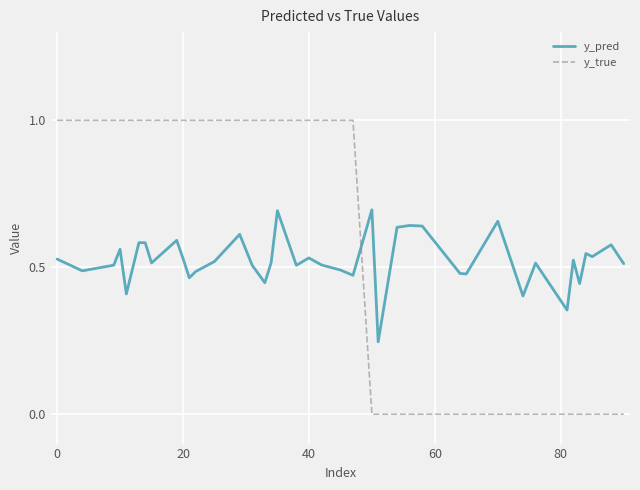

How many times do y_true and y_pred cross each other?

1